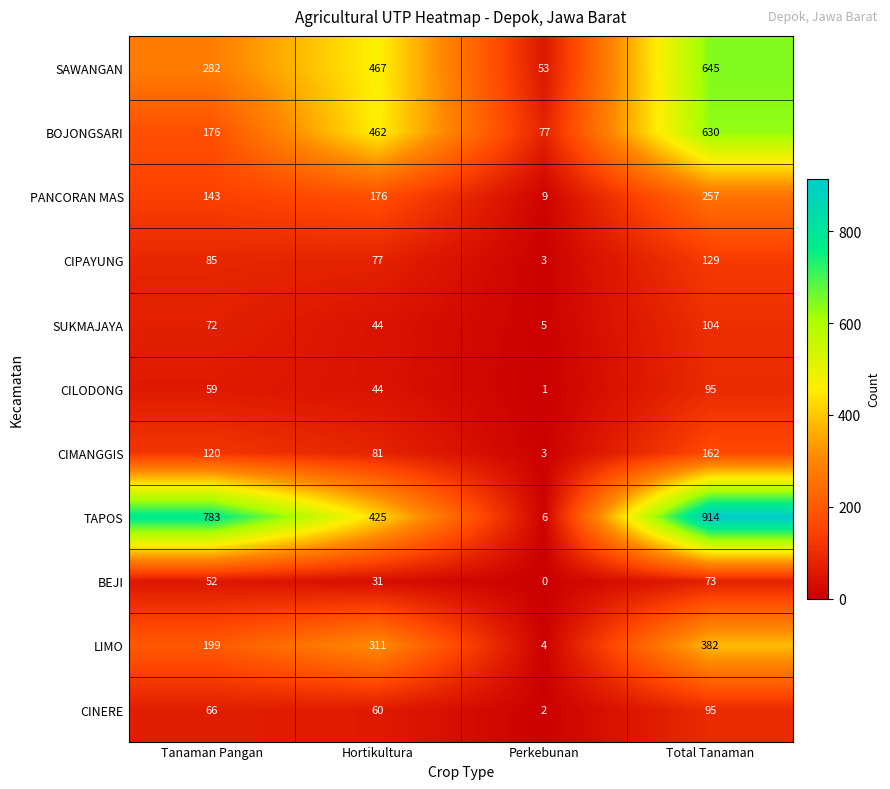

Which label corresponds to the largest value in the chart?

Total Tanaman